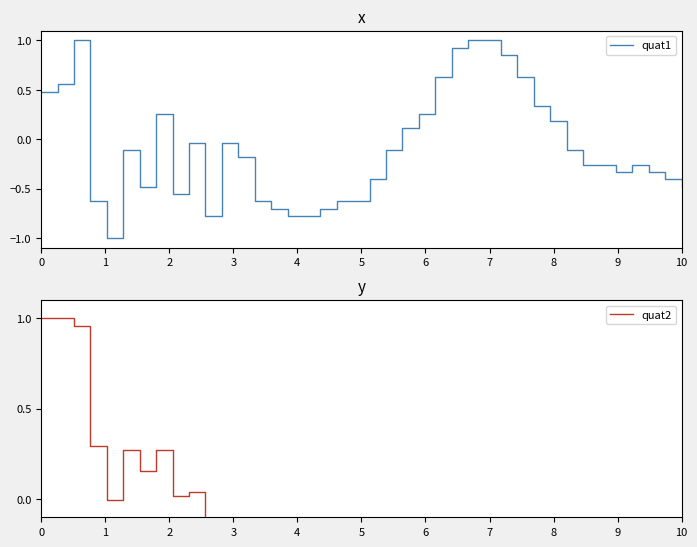

What is the greatest value displayed?

1.0